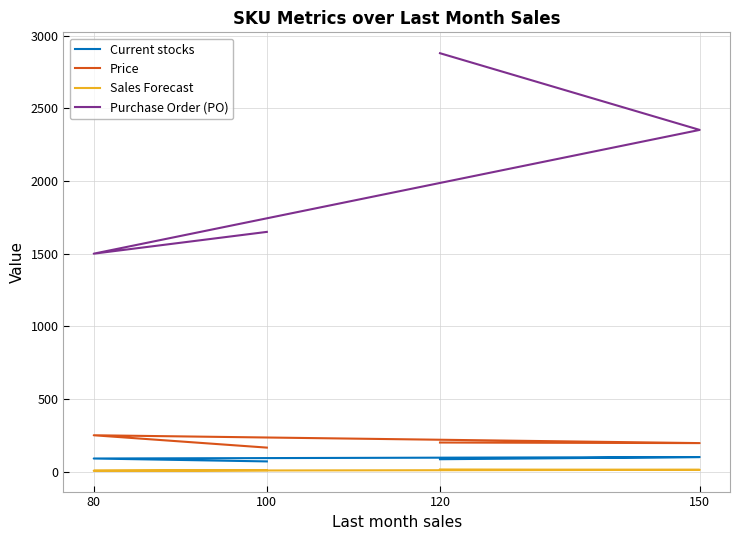

Reading left to right, what are all the values shown in this chart?

Current stocks: 100=70.0	80=90.0	150=100.0	120=85.0
Price: 100=165.0	80=250.0	150=196.0	120=200.0
Sales Forecast: 100=10.0	80=6.0	150=12.0	120=14.4
Purchase Order (PO): 100=1650.0	80=1500.0	150=2352.0	120=2880.0